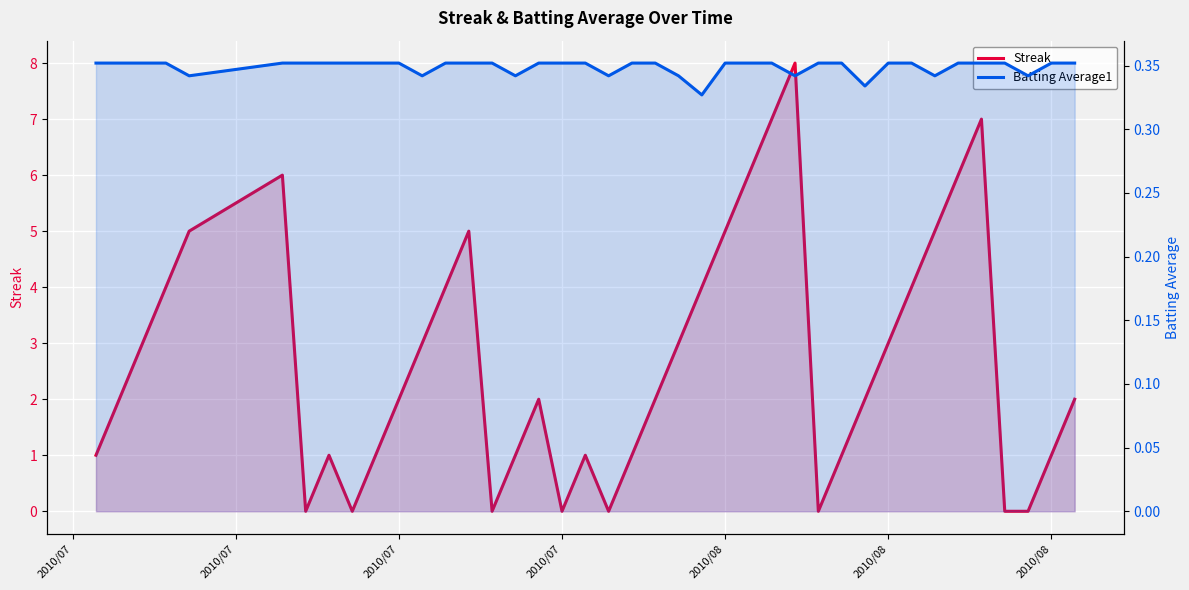

What is the sum of all Batting Average1 values?

14.0